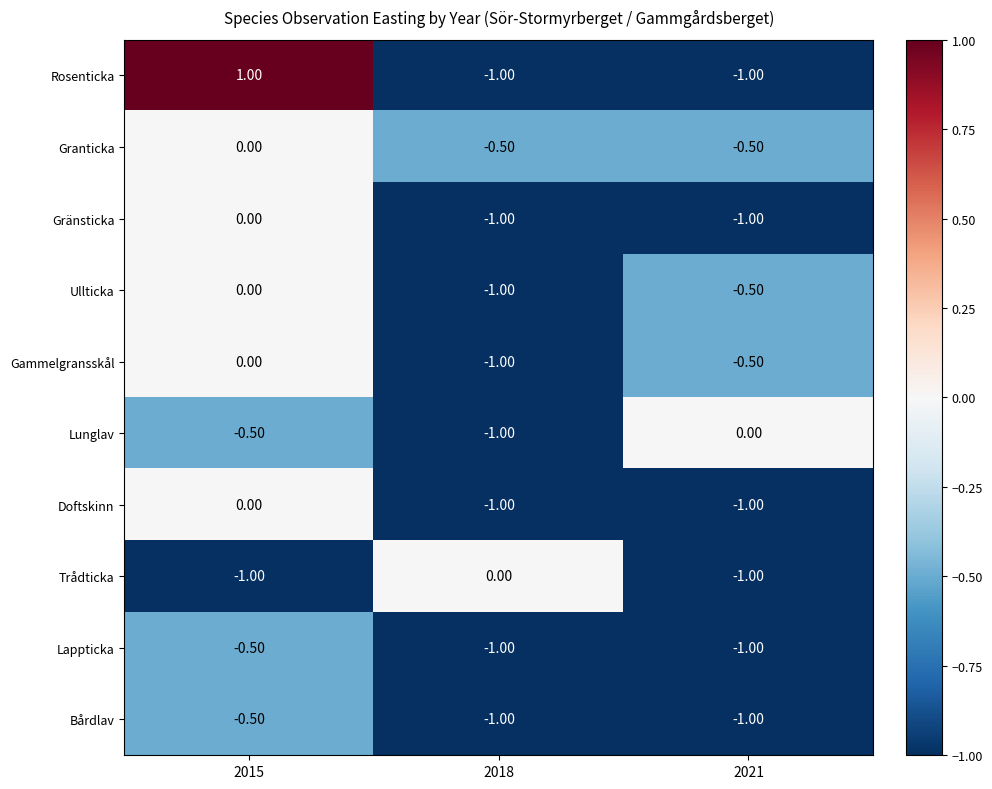

Which series has the widest spread of values?

Rosenticka